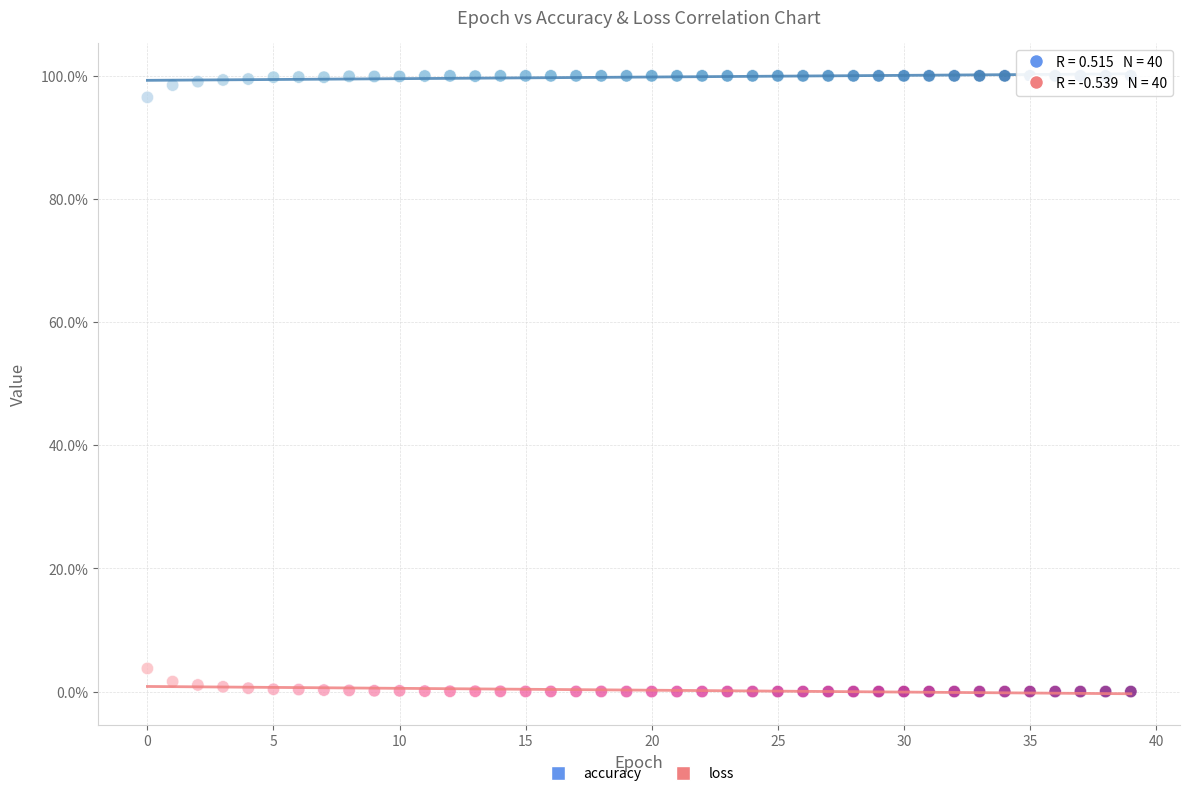

What are all the series names shown in the legend?

accuracy, loss